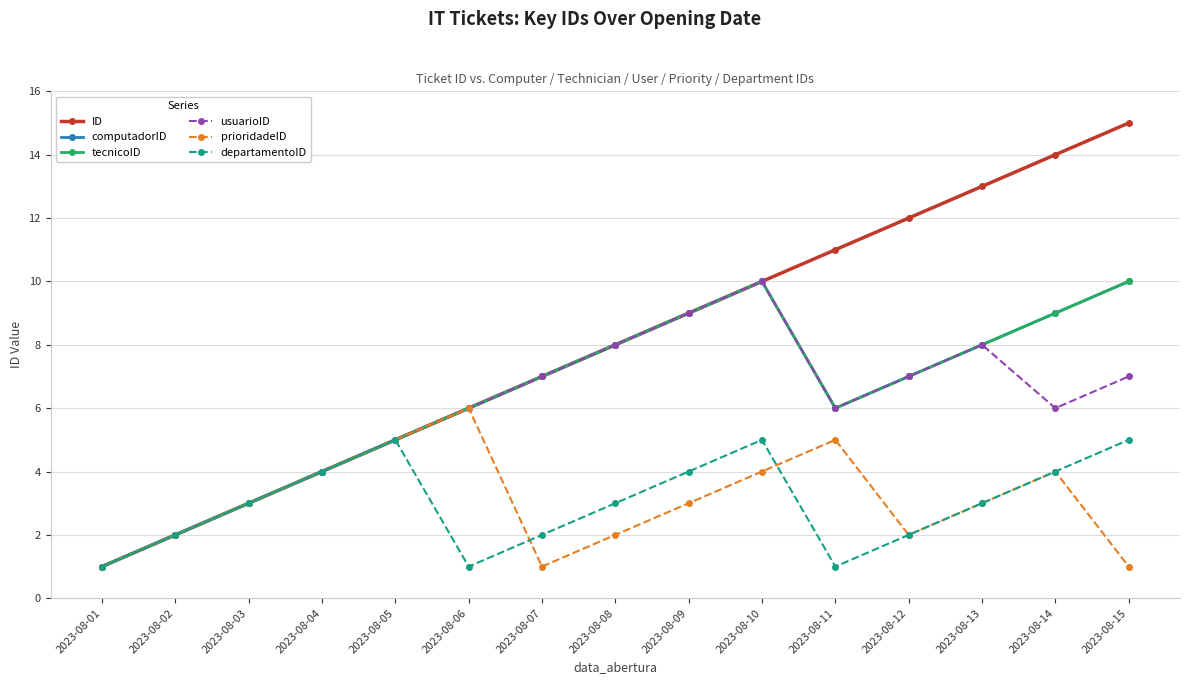

What is the value of the ID point at the 4th from the left?

4